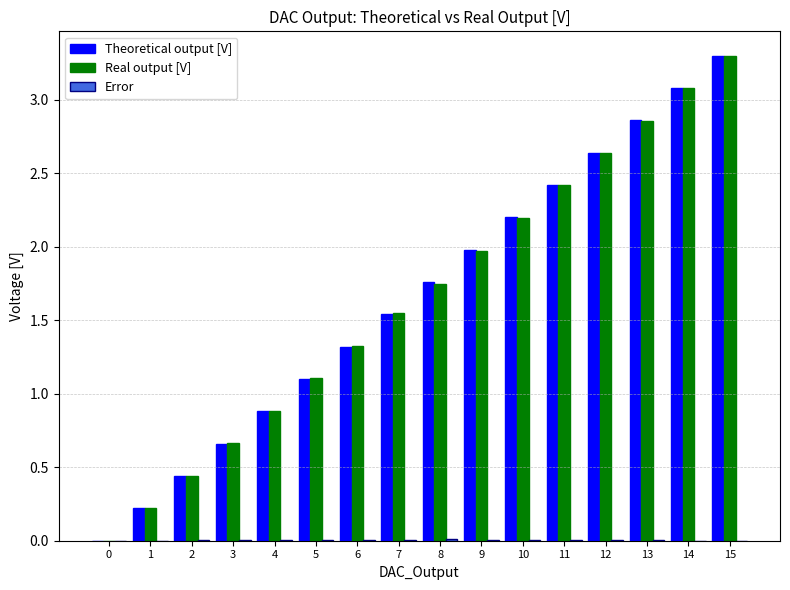

Which category has the highest value across all series?

15